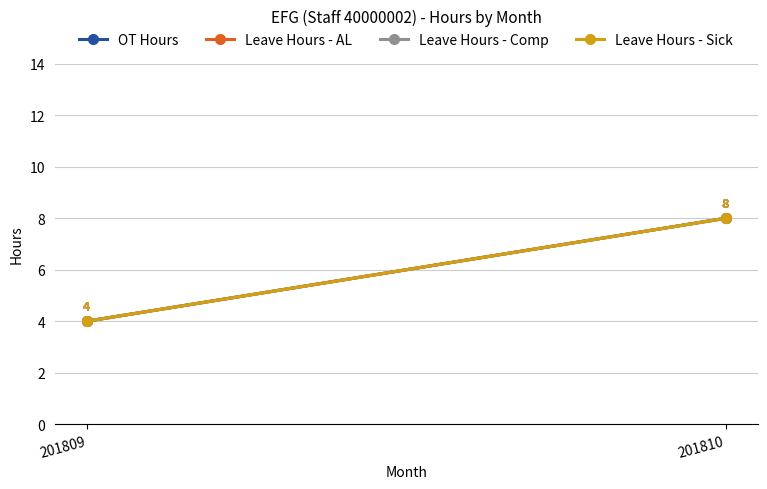

How many categories are shown in the chart?

2